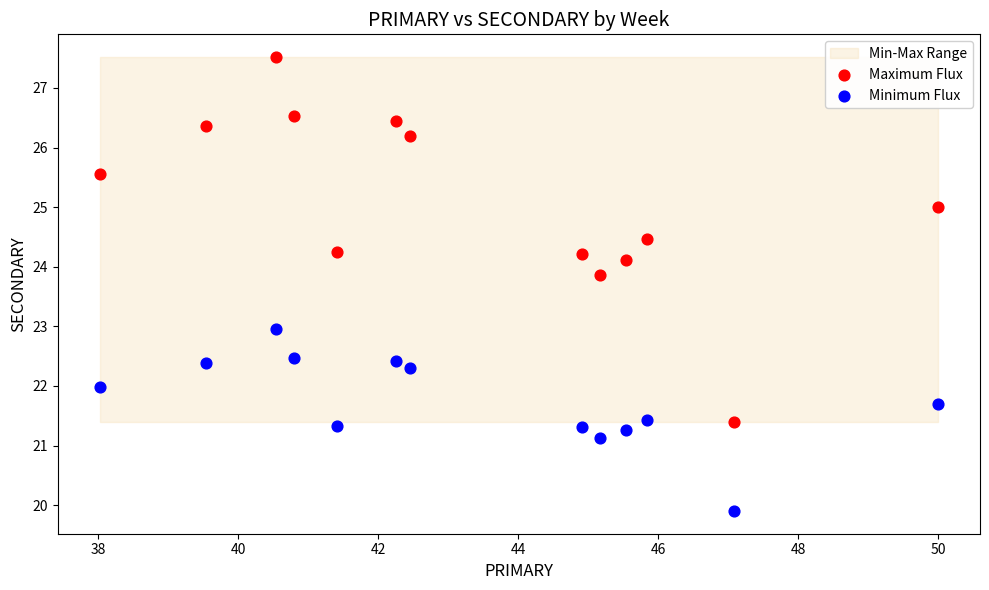

Across all data points, what is the range of Y values (max minus min)?

7.6